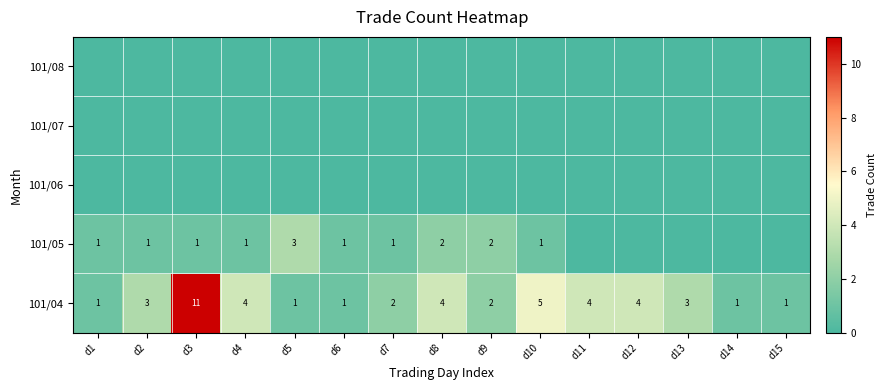

Is it true that 101/04 equals 2 at d5?

False